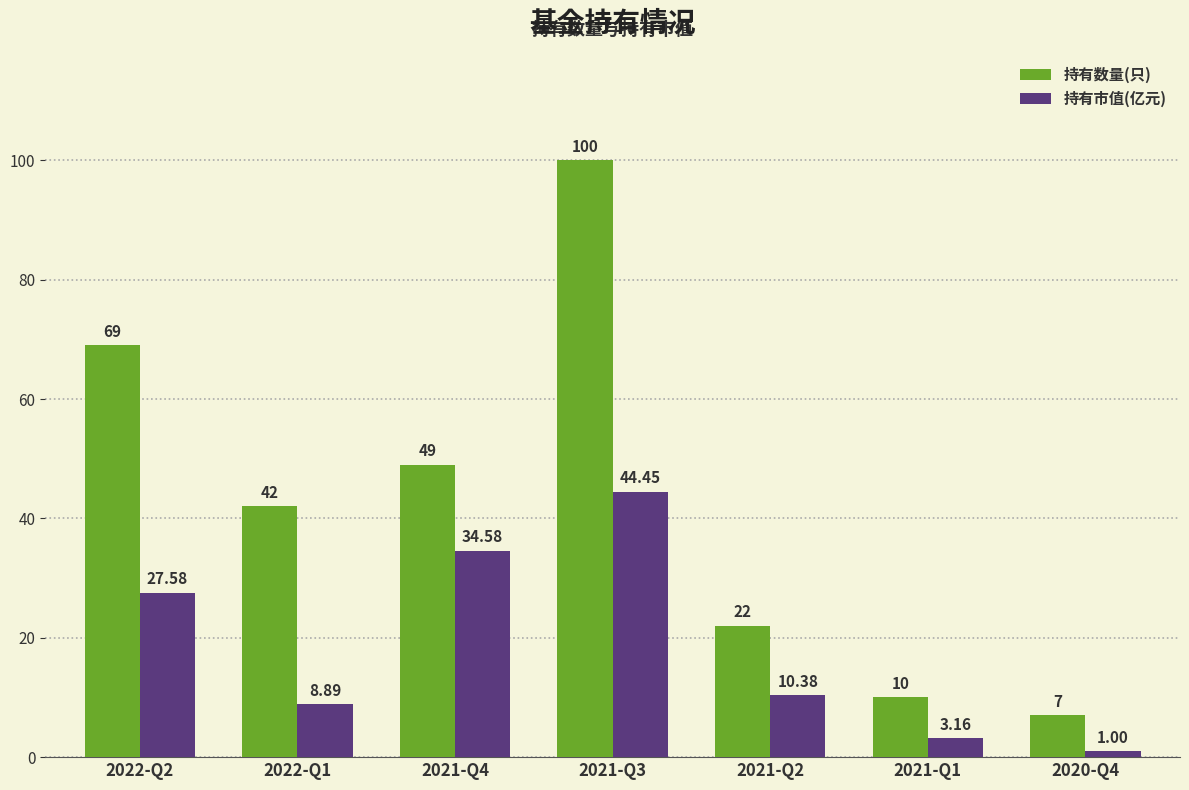

What is the difference between the 持有市值(亿元) values at 2022-Q1 and 2021-Q1?

5.7